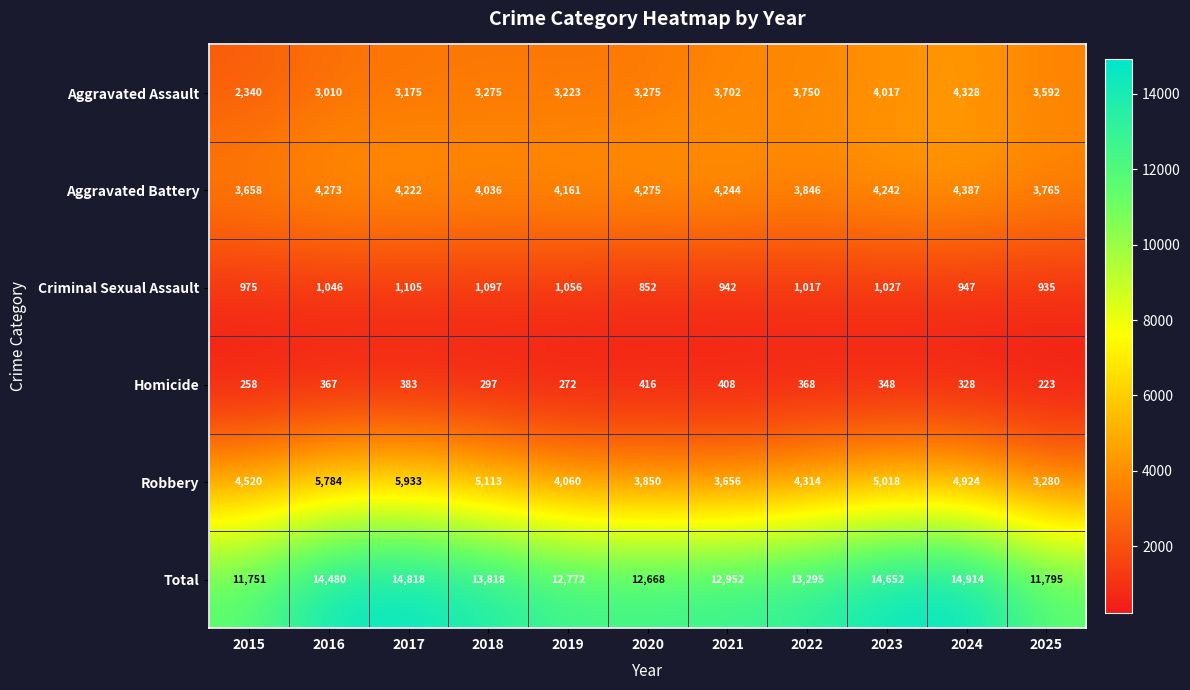

At how many categories does at least one series exceed 14290?

4